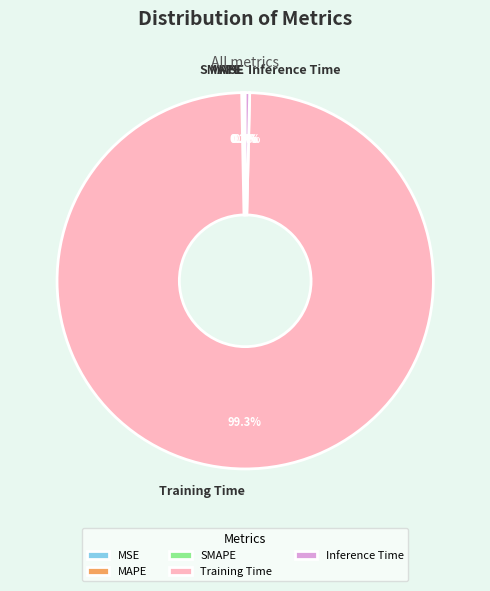

Combined, what portion of the pie is Training Time and MAPE?

99.5%